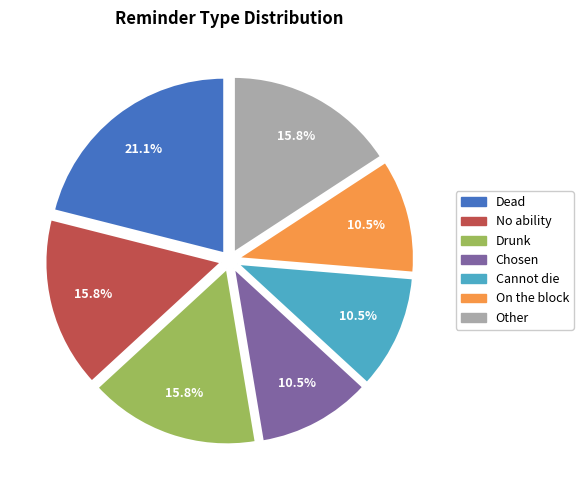

Which category has the biggest portion of the pie?

Dead